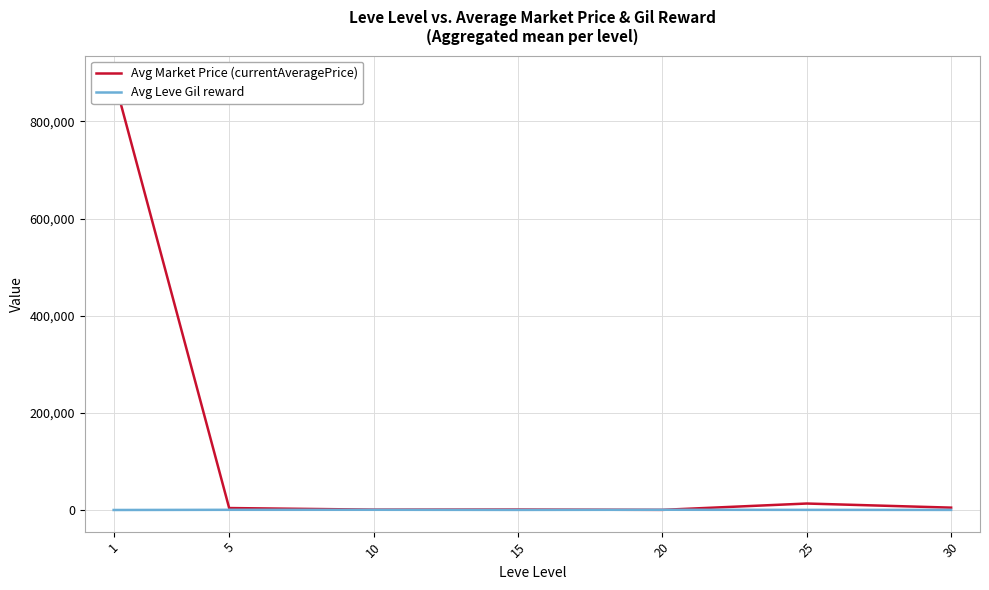

Which has a higher value, 15 or 20?

15